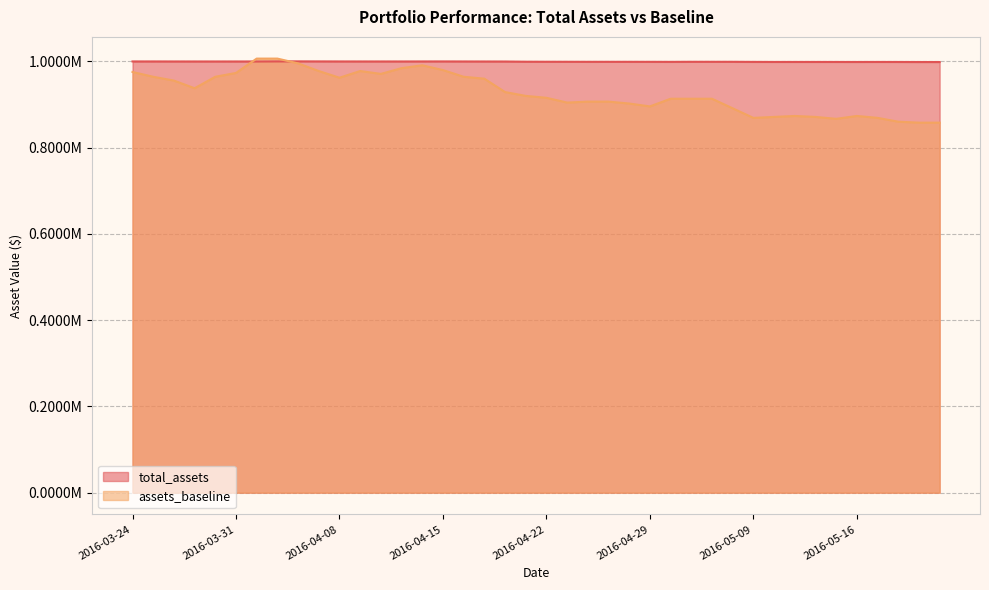

What is the highest value of the assets_baseline series?

1006599.0